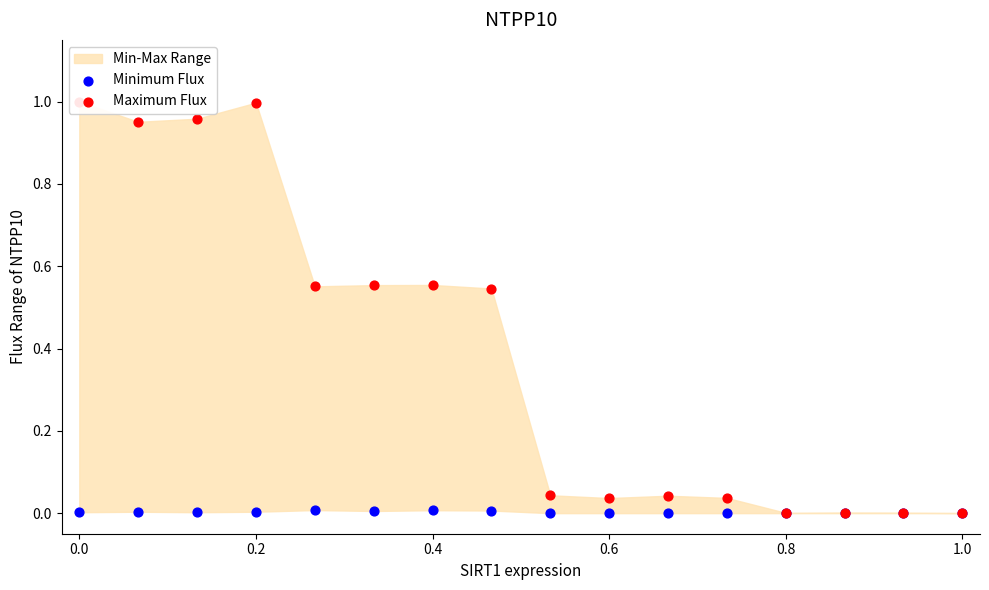

Which series has the largest total across all categories?

Maximum Flux